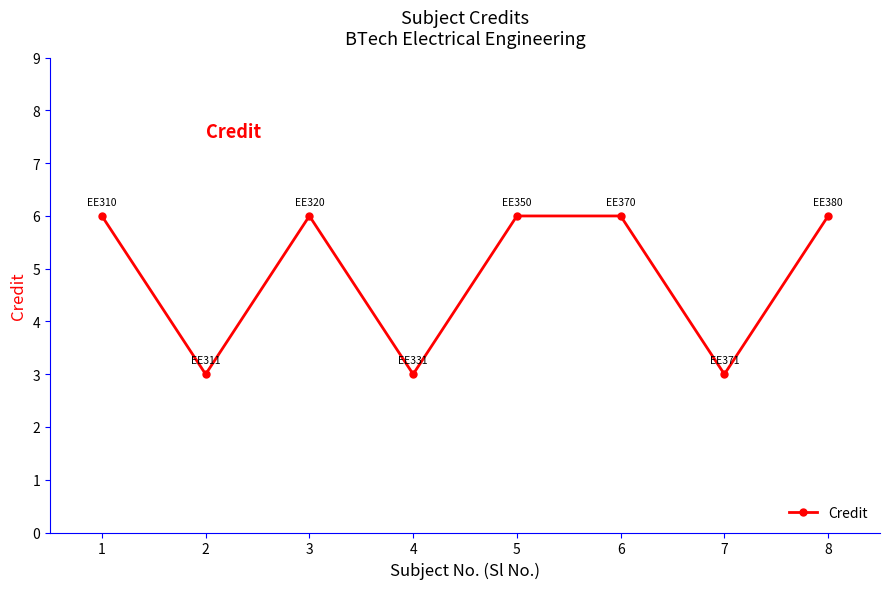

At which category does the data reach its first local peak?

3